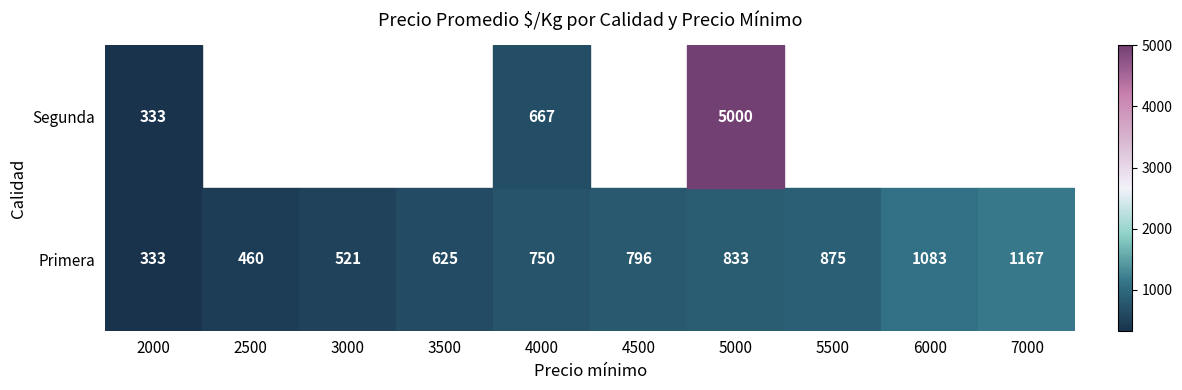

What is the maximum value shown in the chart?

5000